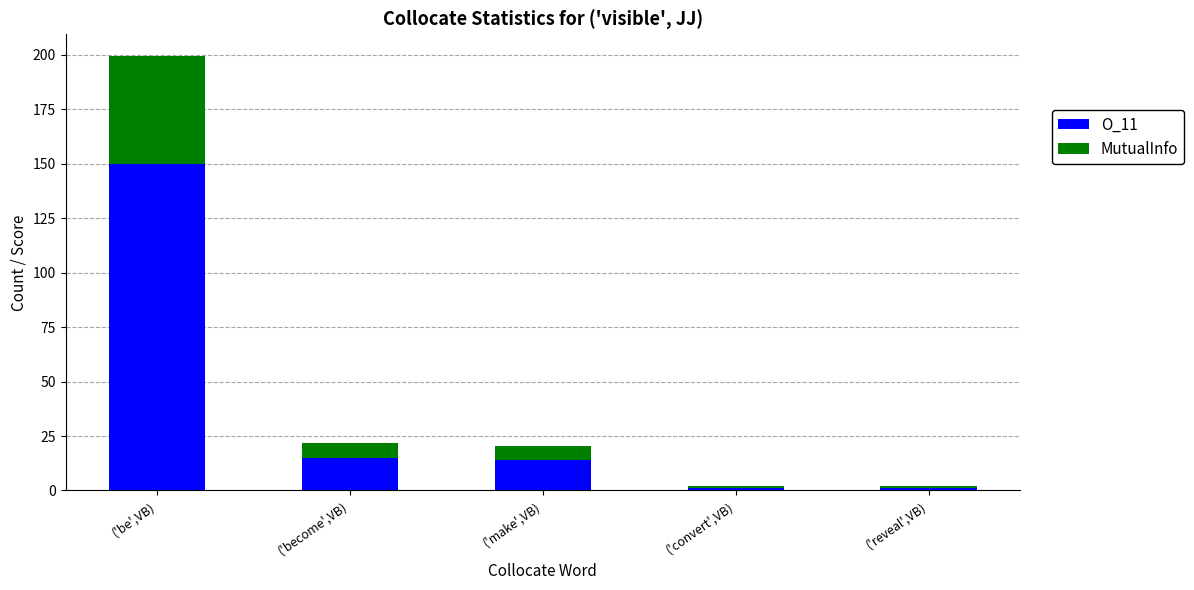

Which category has the highest value in the O_11 series?

('be',VB)